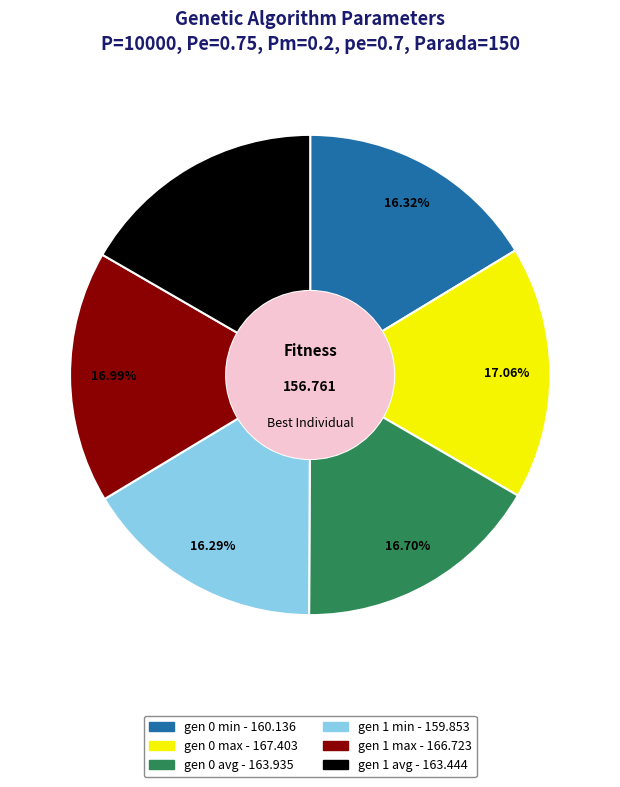

Combined, do gen 1 min and gen 0 max account for over 50%?

No